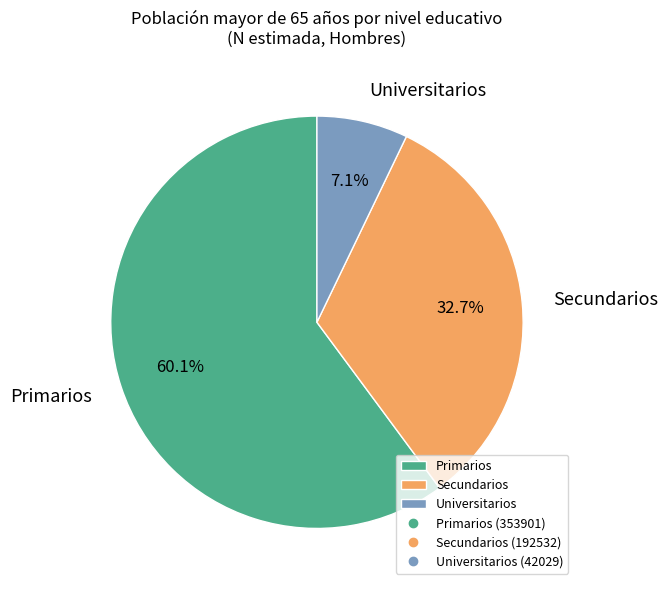

To the nearest percent, what portion does Universitarios represent?

7%